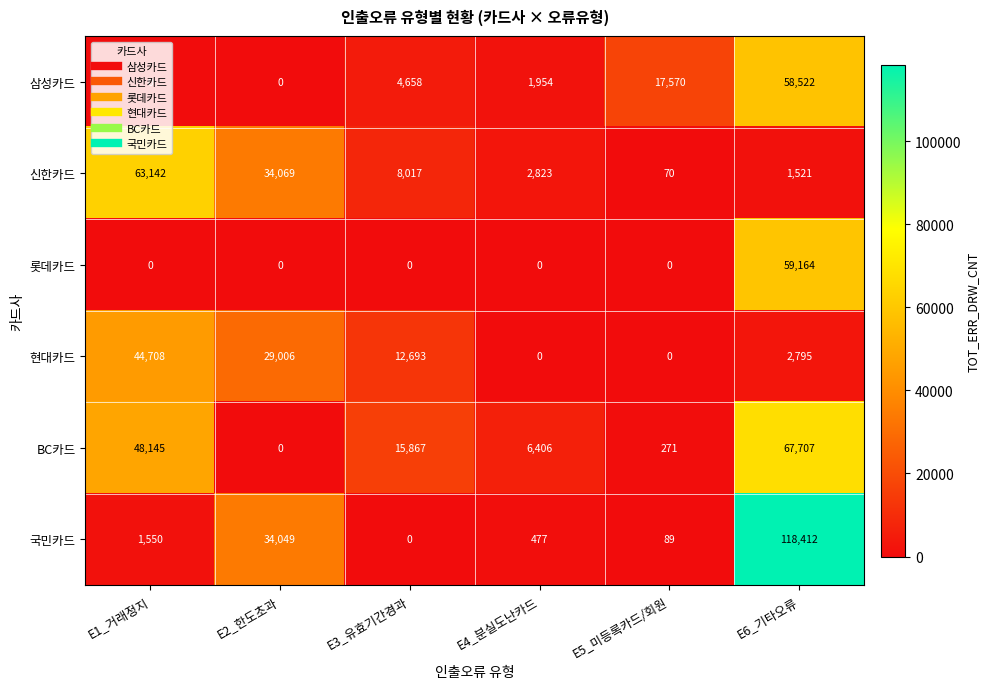

What is the sum of the 현대카드 values at E4_분실도난카드 and E3_유효기간경과?

12693